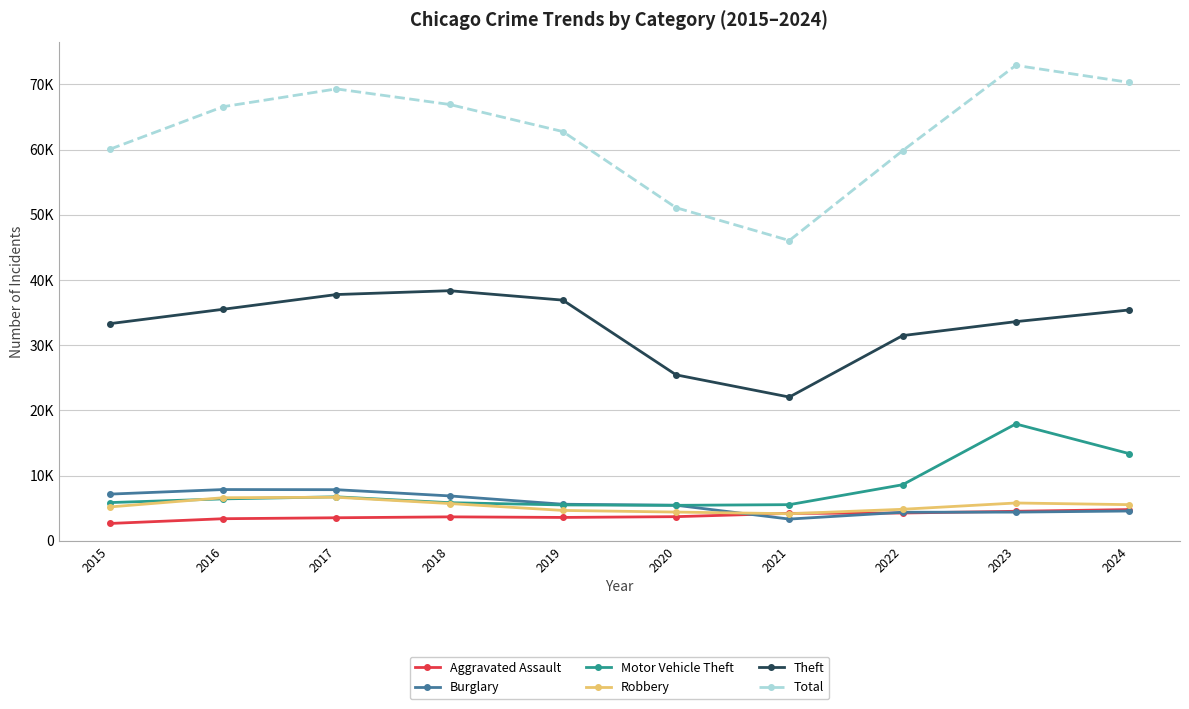

Reading left to right, what are all the values shown in this chart?

Aggravated Assault: 2668	3395	3542	3680	3593	3711	4215	4268	4536	4797
Burglary: 7168	7869	7849	6894	5617	5460	3340	4386	4408	4577
Motor Vehicle Theft: 5870	6437	6754	5854	5511	5450	5552	8606	17932	13385
Robbery: 5202	6614	6689	5726	4667	4415	4162	4842	5808	5553
Theft: 33313	35517	37777	38366	36921	25462	22055	31479	33621	35411
Total: 60063	66587	69317	66929	62774	51096	46063	59836	72925	70316